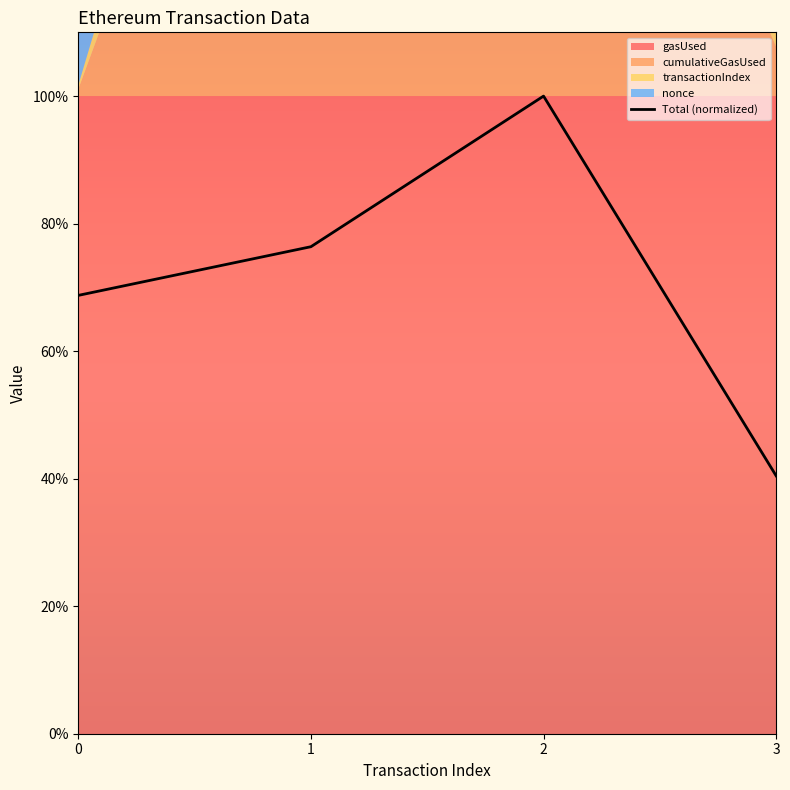

Between 0 and 1, which is larger?

1